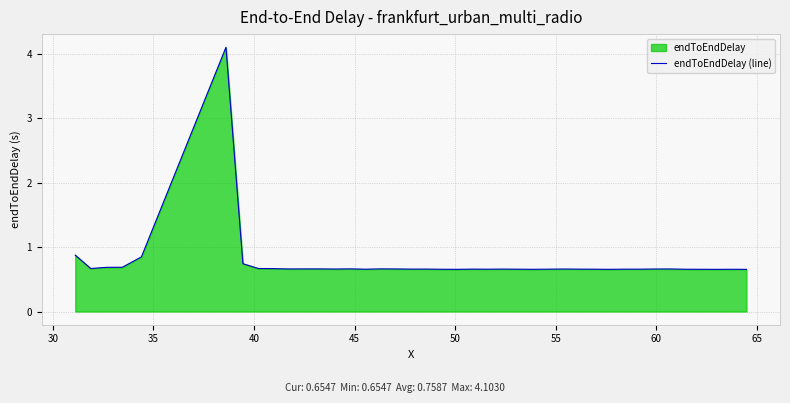

What is the greatest value displayed?

4.1